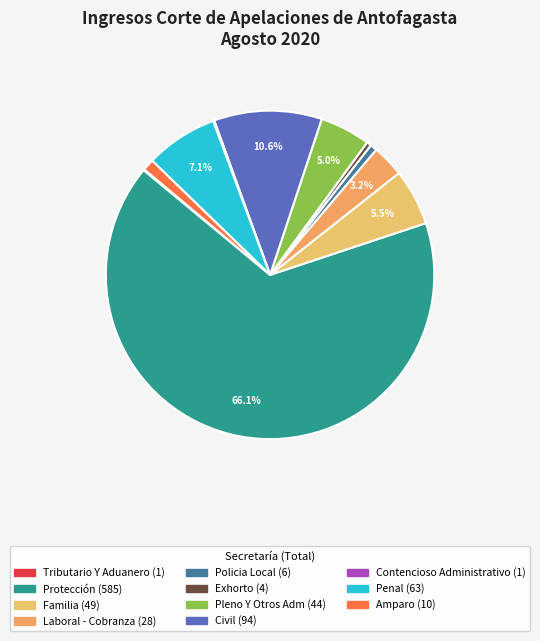

What is the ratio of the value at Penal to the value at Familia?

1.3